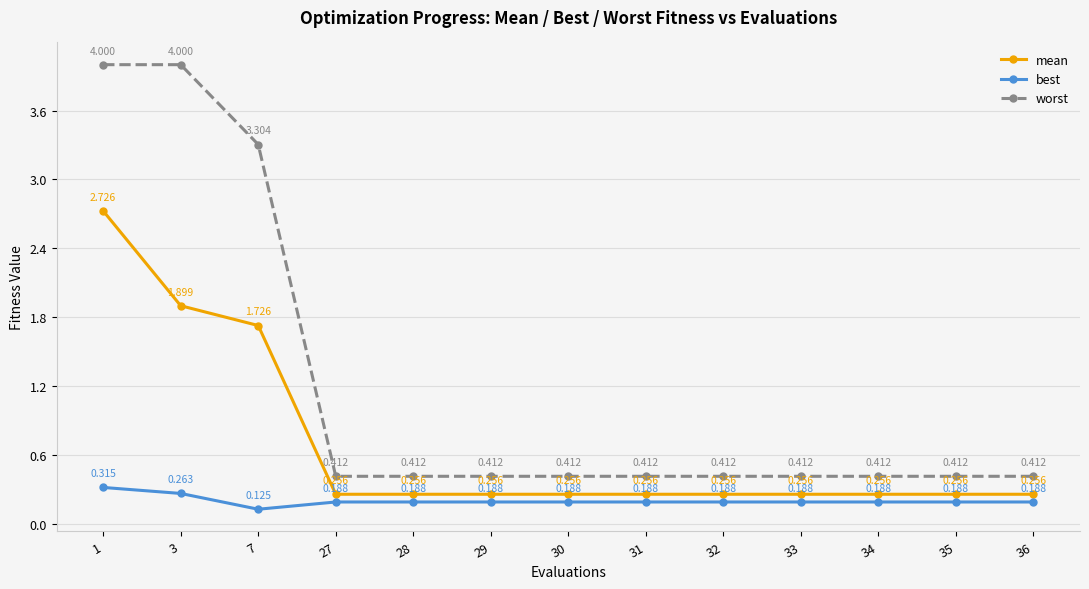

Read the mean value at 3.

1.9